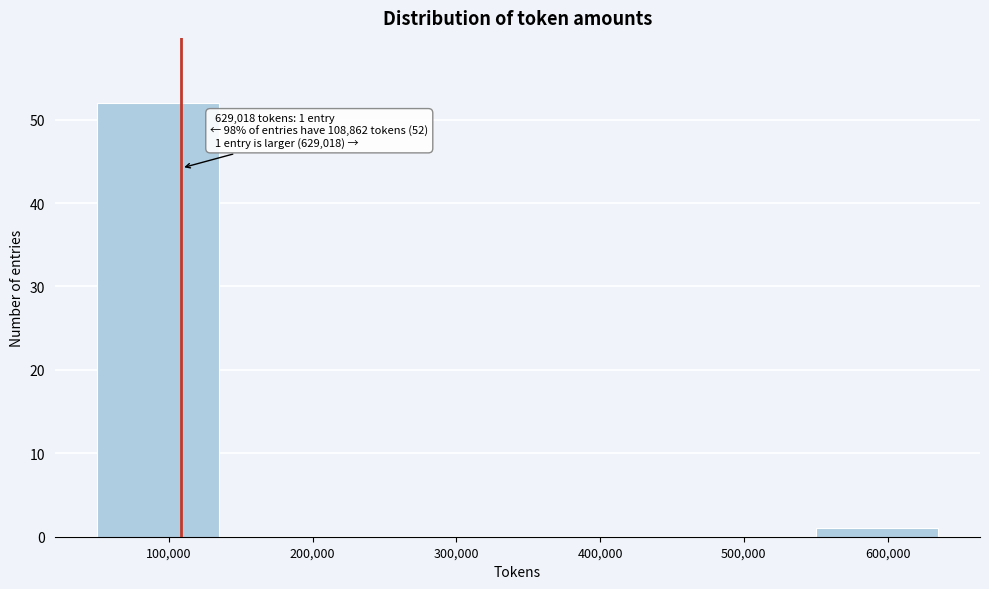

Over which range of the x-axis is the bar tallest?

50000 to 150000